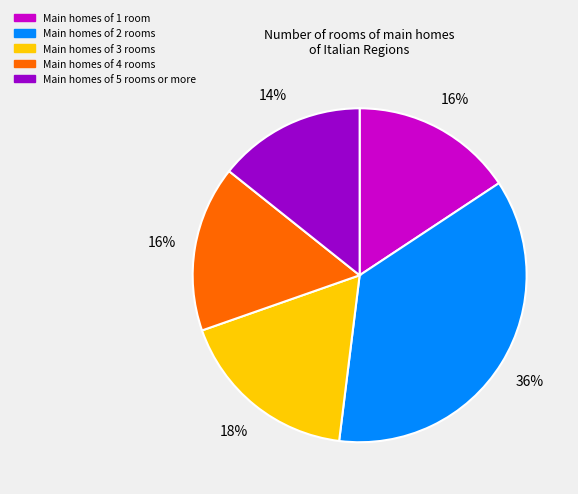

Is there a majority slice in this chart?

No